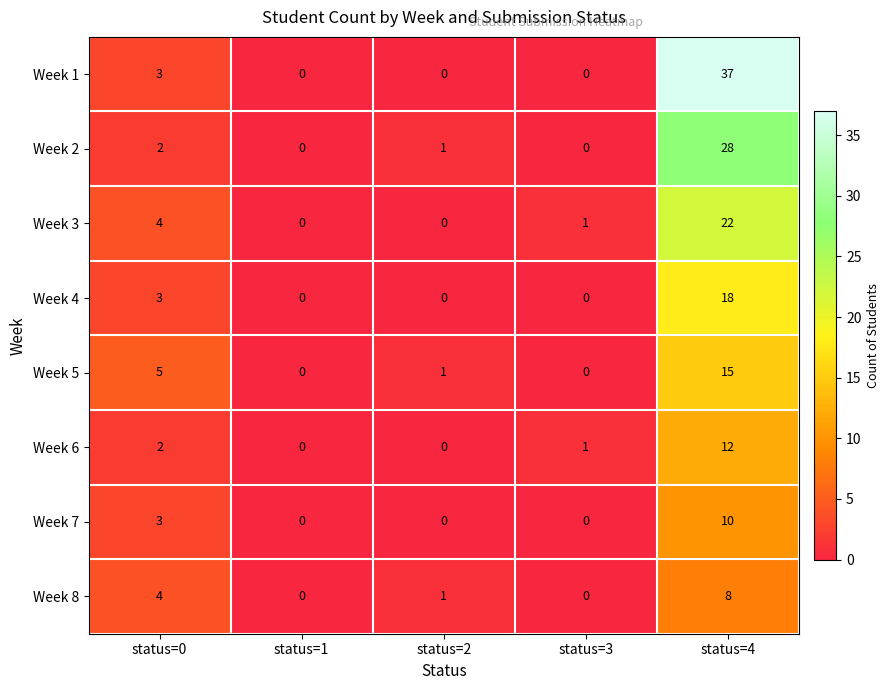

The value of Week 6 at status=1 is 0. True or false?

True